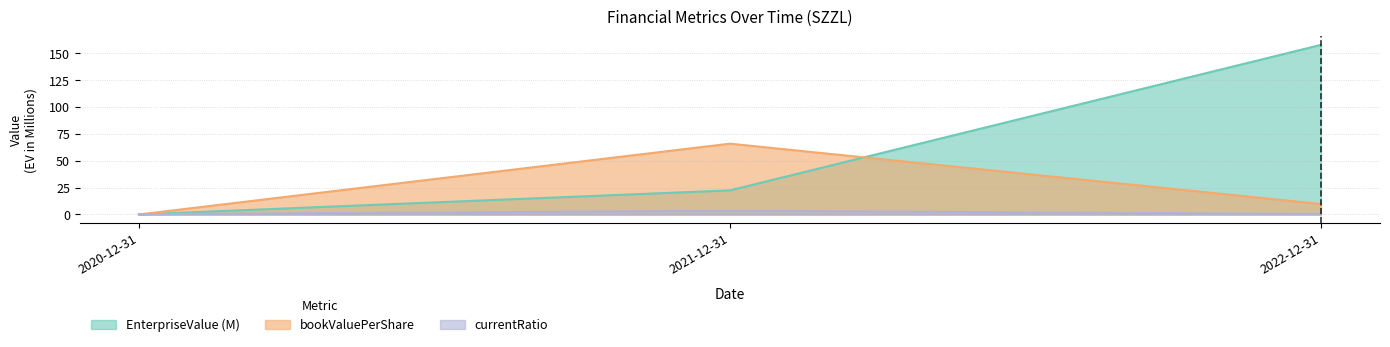

What is the value of the currentRatio point at the 2nd from the left?

3.5